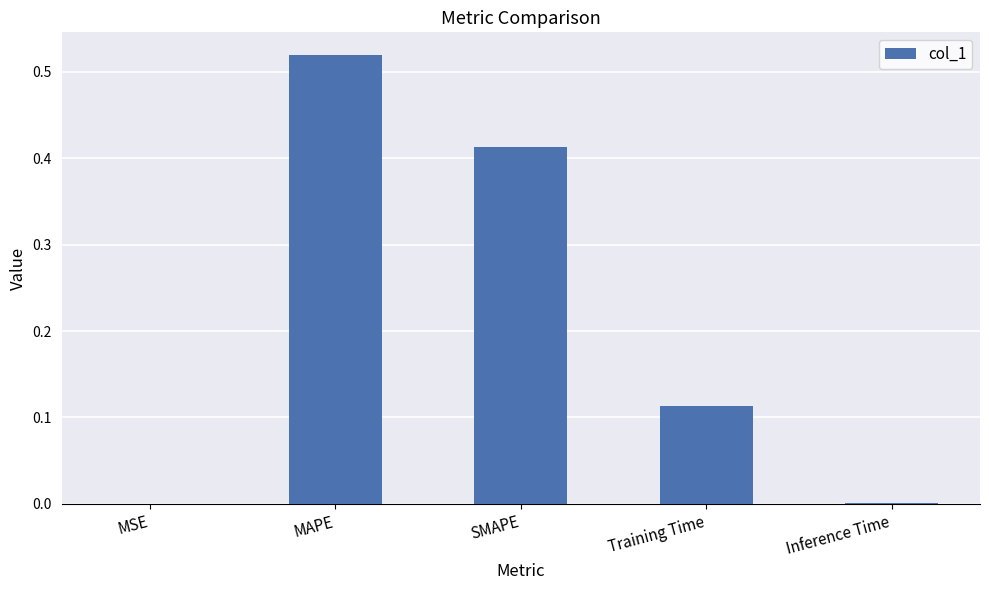

The value at MSE is 0.0. True or false?

True